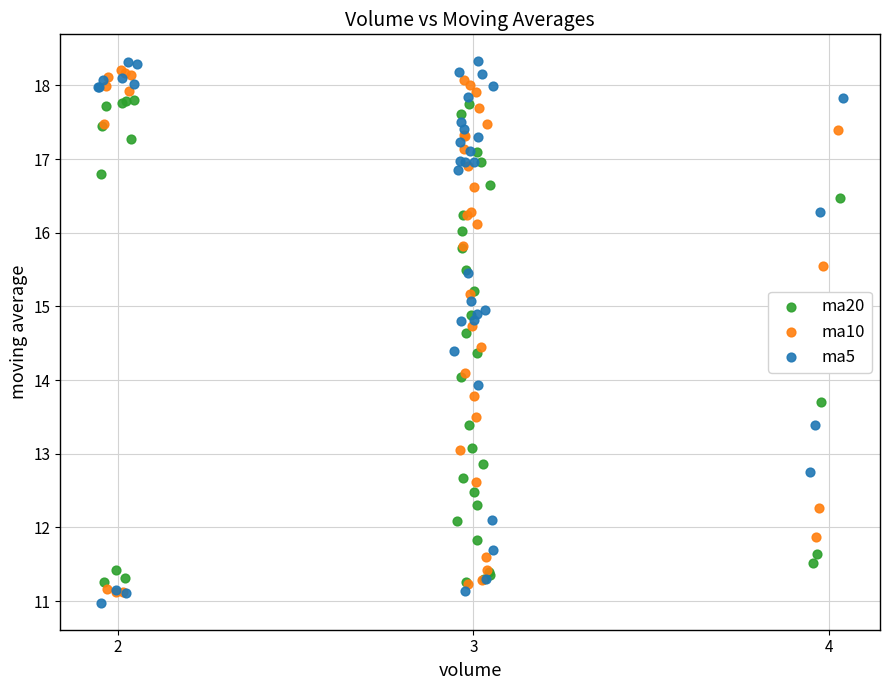

Which series has the largest Y range (max minus min)?

ma5